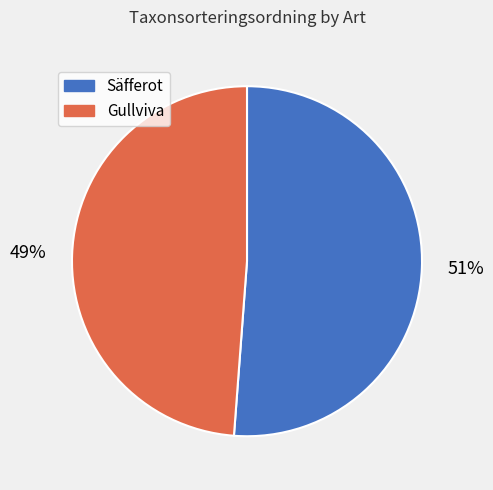

To the nearest percent, what portion does Gullviva represent?

49%